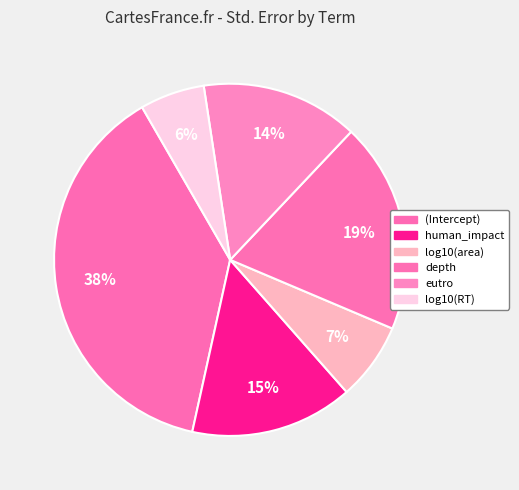

To the nearest percent, what is the difference between the largest and smallest slice percentages?

32%